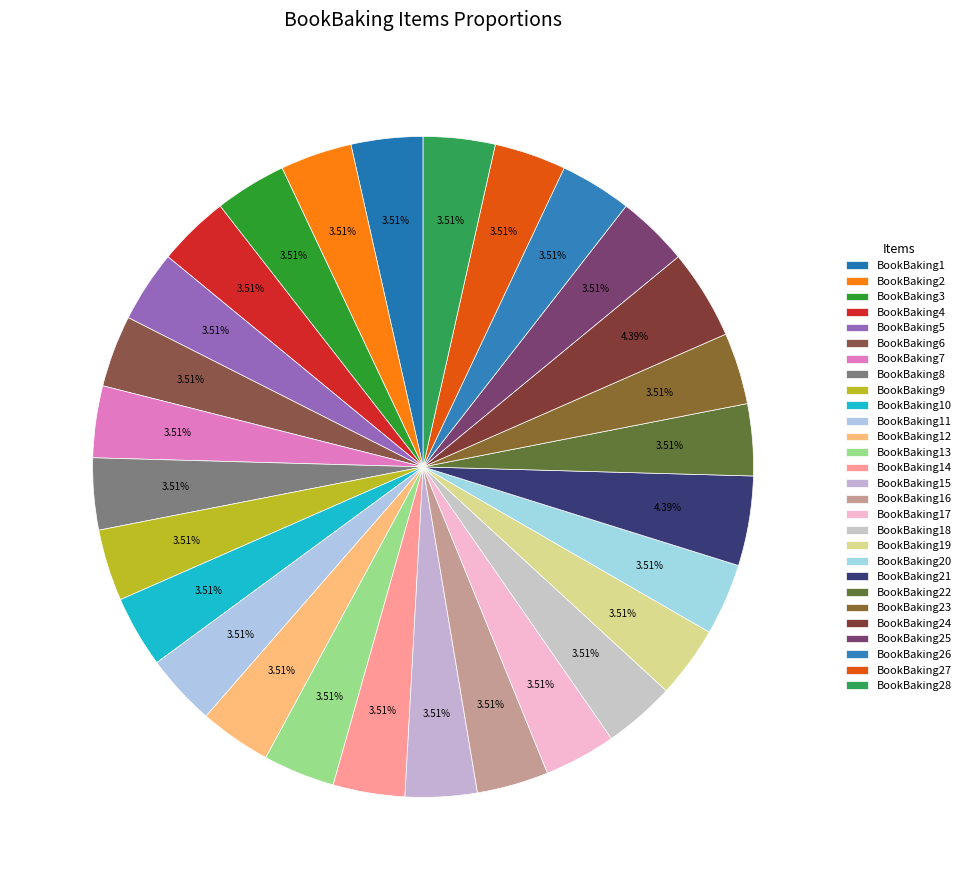

How many segments does this pie chart have?

28